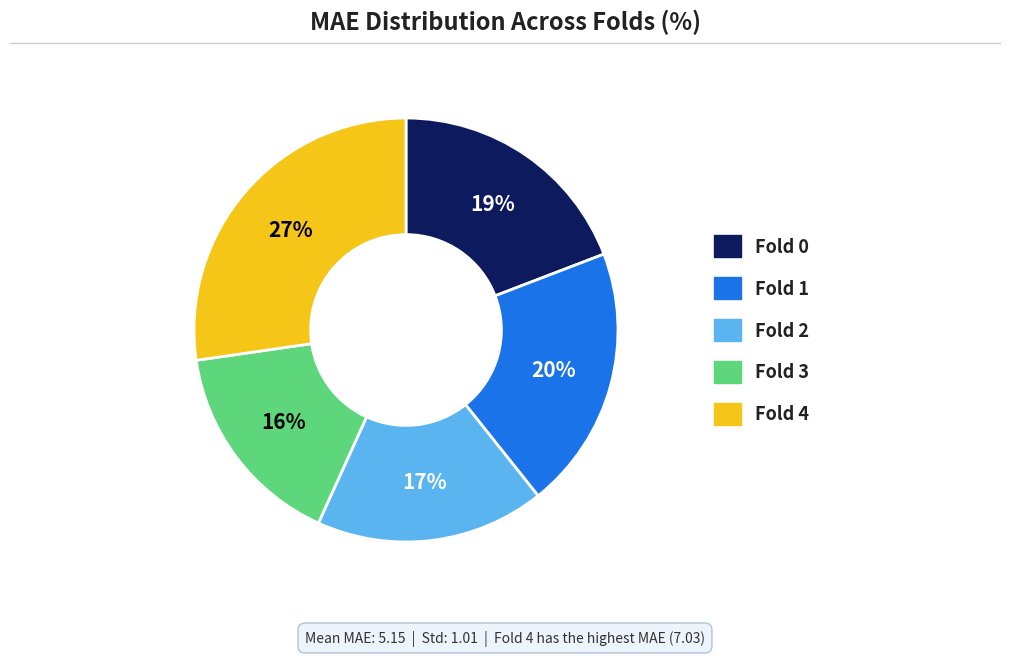

To the nearest percent, what is the combined percentage of Fold 3 and Fold 0?

35%